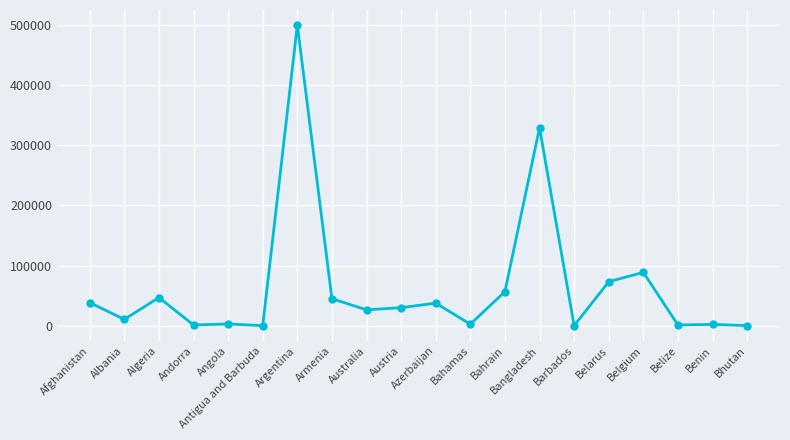

At which label is the value closest to 250064?

Bangladesh